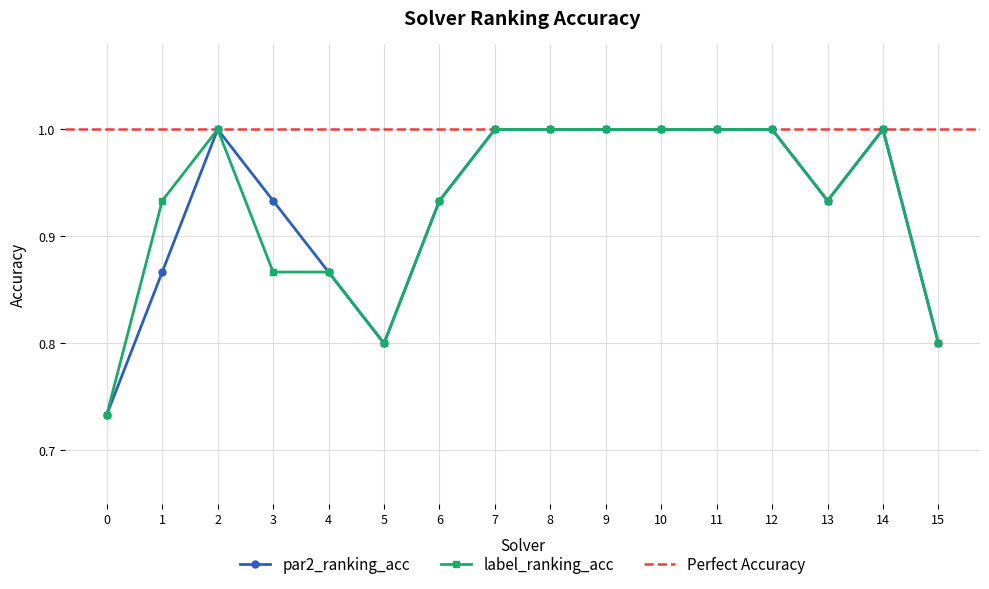

Reading right to left, what are all the values shown in this chart?

par2_ranking_acc: 0.8	1.0	0.9	1.0	1.0	1.0	1.0	1.0	1.0	0.9	0.8	0.9	0.9	1.0	0.9	0.7
label_ranking_acc: 0.8	1.0	0.9	1.0	1.0	1.0	1.0	1.0	1.0	0.9	0.8	0.9	0.9	1.0	0.9	0.7